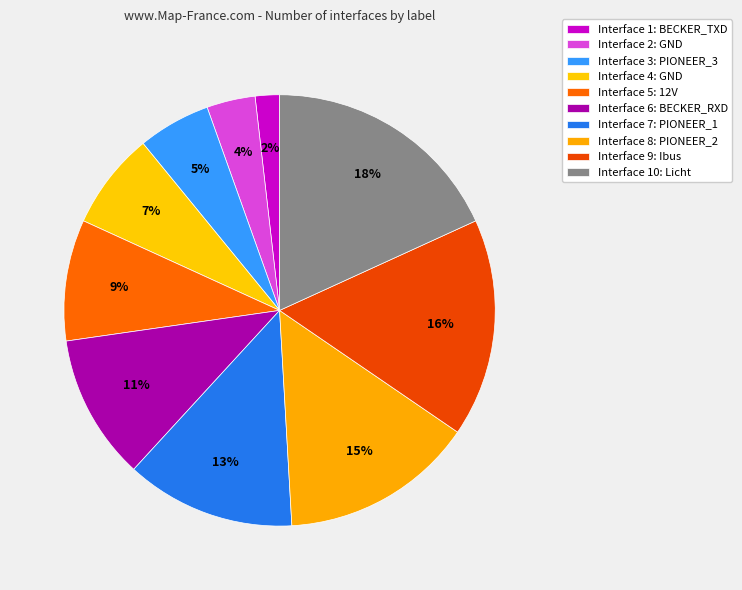

Count the number of slices in the pie.

10